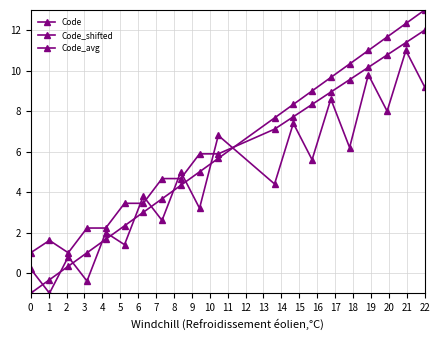

How many data points in Code_shifted are less than 5?

10